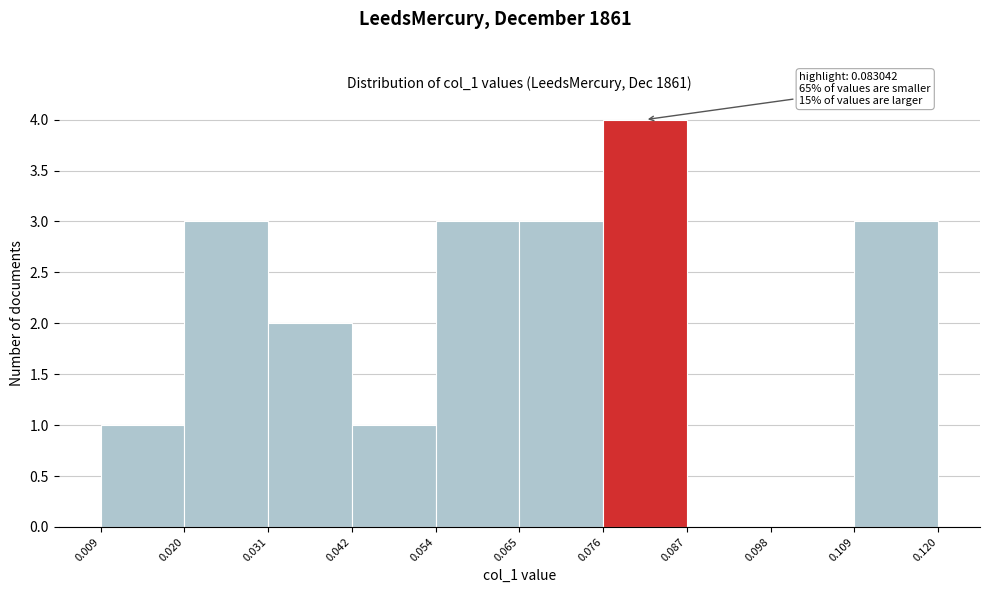

Which range on the x-axis has the tallest bar?

0.076 to 0.087